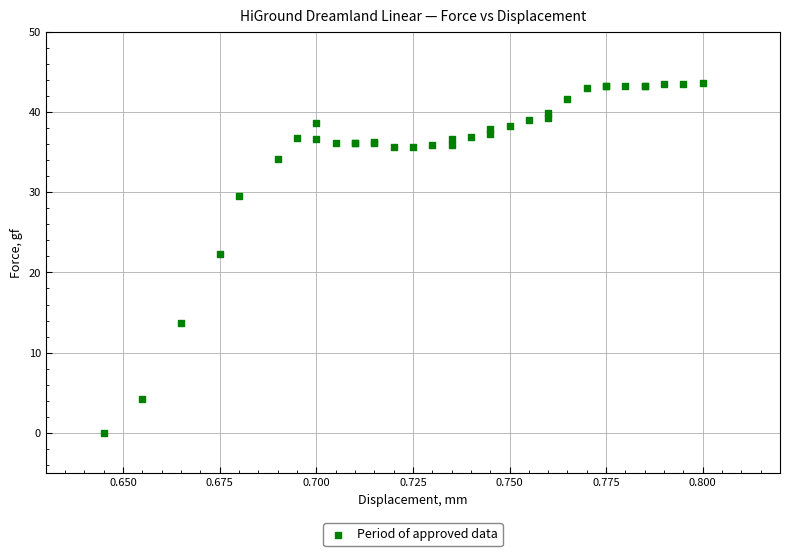

What Y value in the scatter plot is closest to 21?

22.3